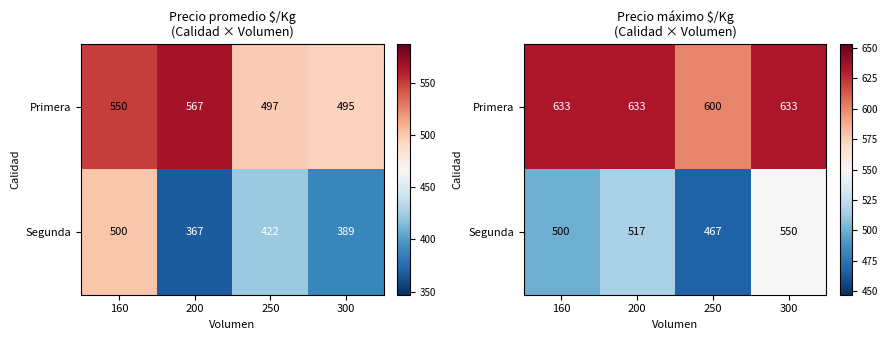

Which series changed the most between 160 and 300?

Segunda